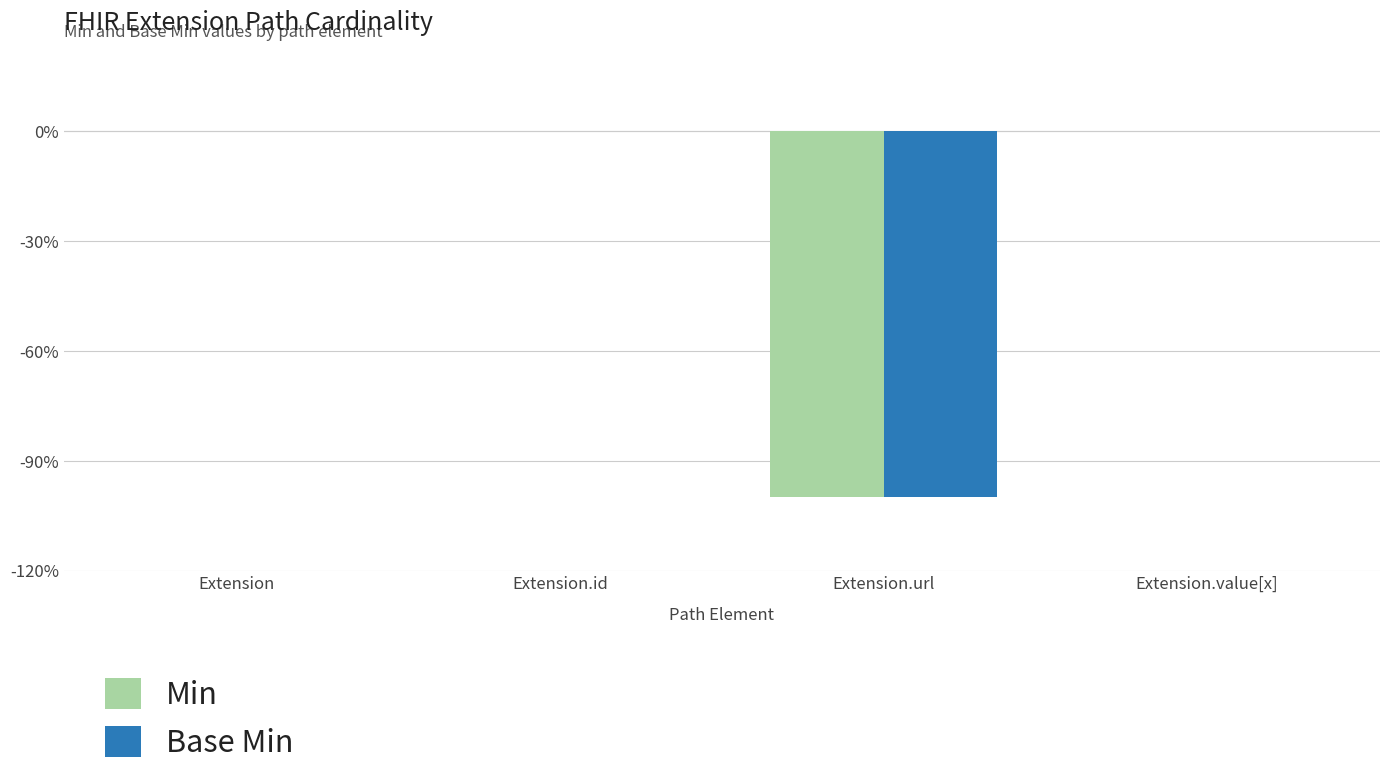

Reading right to left, list all the values displayed in this chart.

Min: Extension.value[x]=0	Extension.url=-1	Extension.id=0	Extension=0
Base Min: Extension.value[x]=0	Extension.url=-1	Extension.id=0	Extension=0